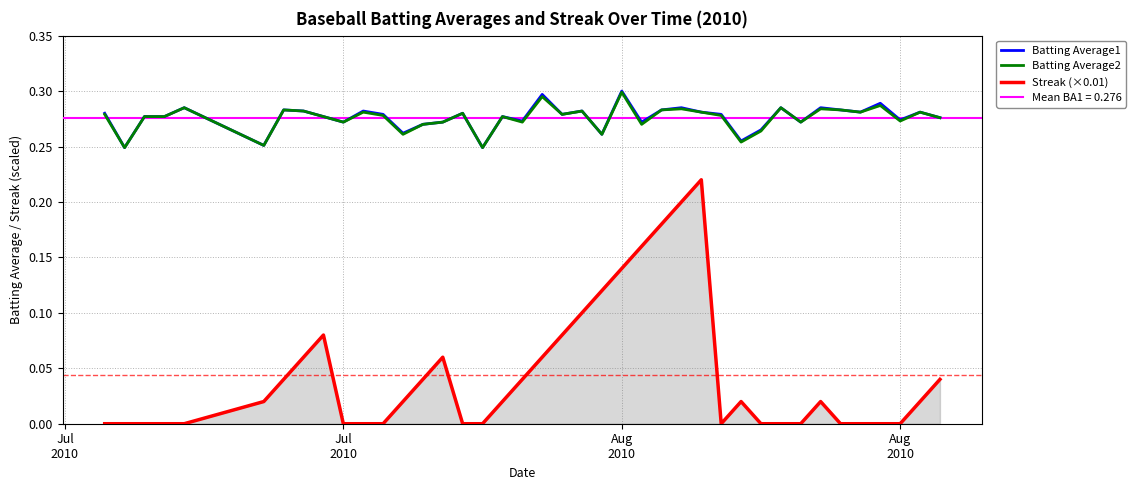

How many data points does each series have?

40